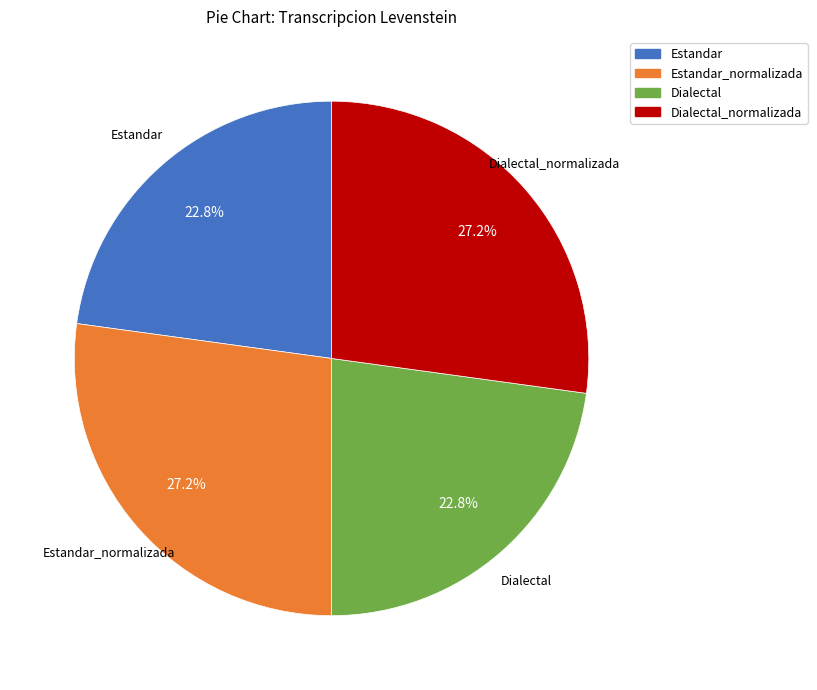

Is there a majority slice in this chart?

No